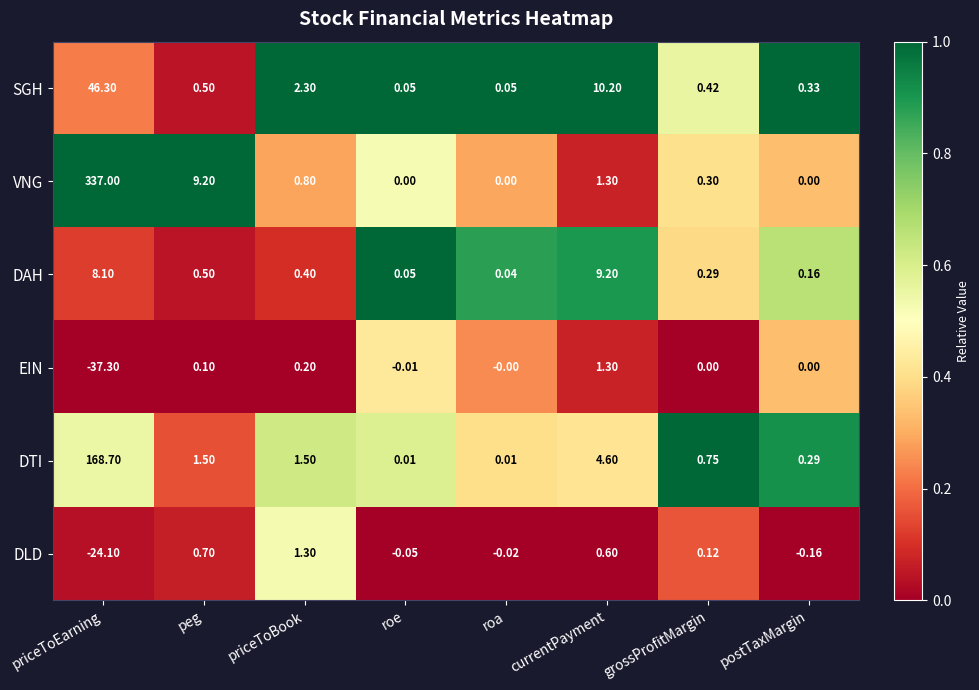

Between peg and currentPayment, which series saw the biggest shift?

SGH